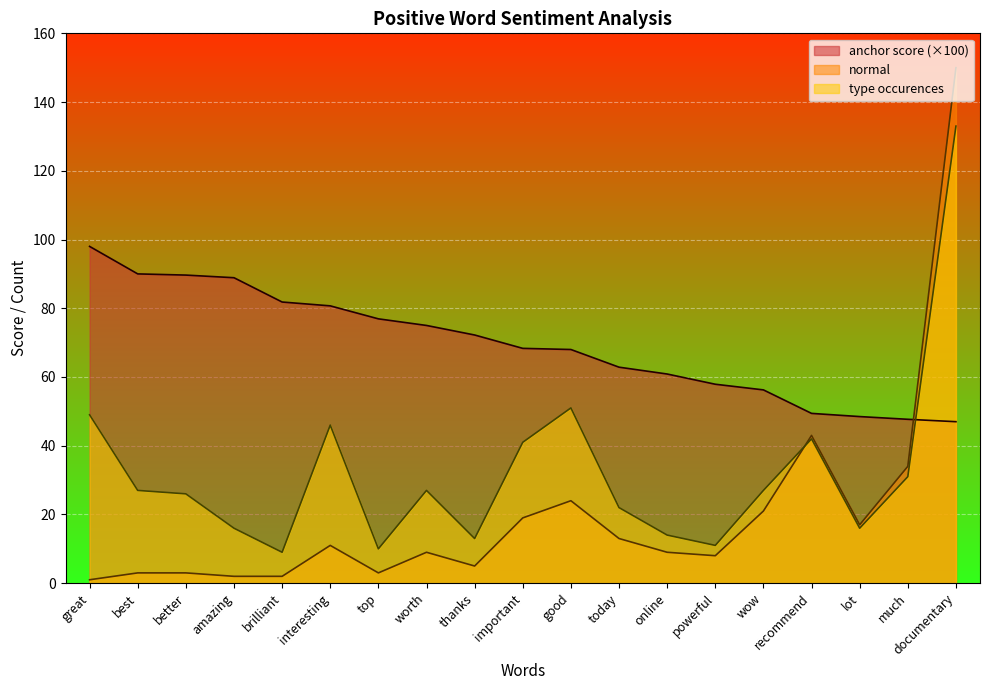

How many series are shown in this chart?

3